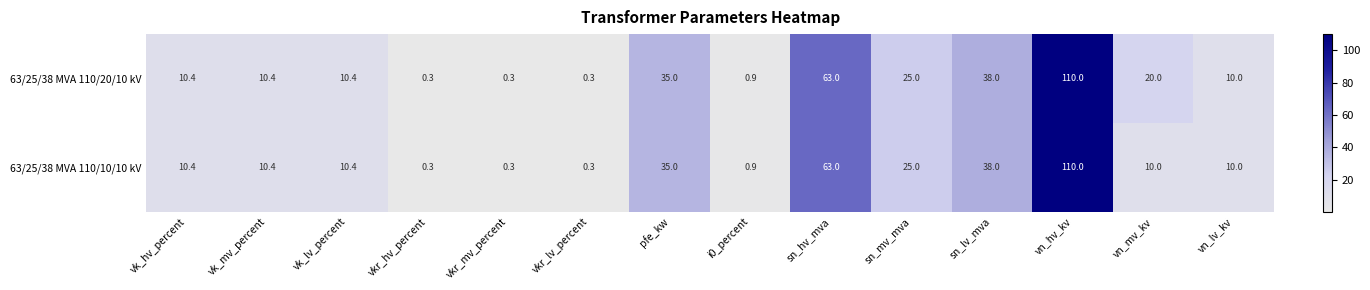

Rank the series by their average value, from highest to lowest.

63/25/38 MVA 110/20/10 kV, 63/25/38 MVA 110/10/10 kV